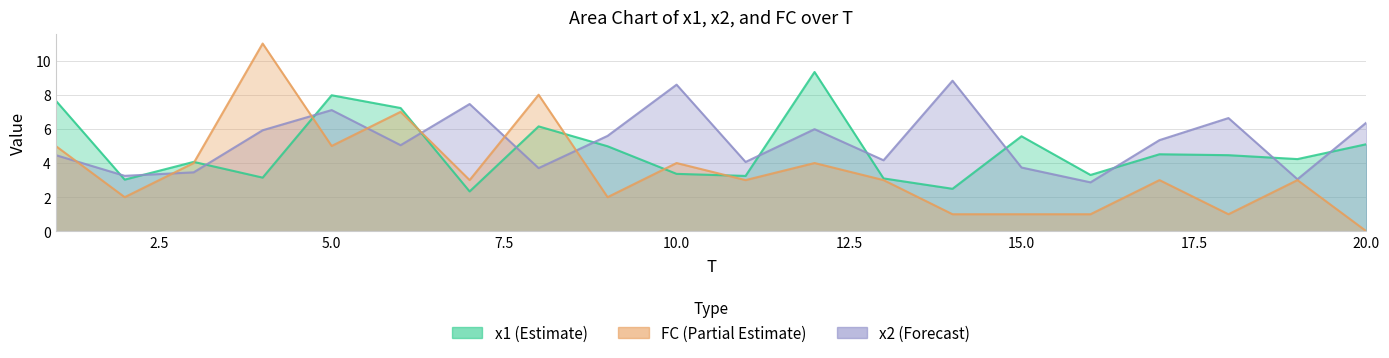

After their last crossing, which series has the higher values: FC or x1?

x1